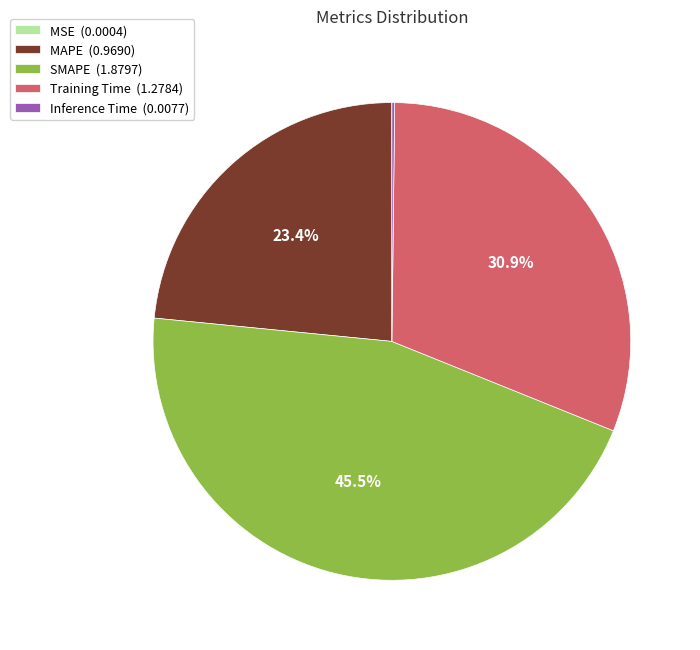

Is there any slice that represents more than half of the pie?

No